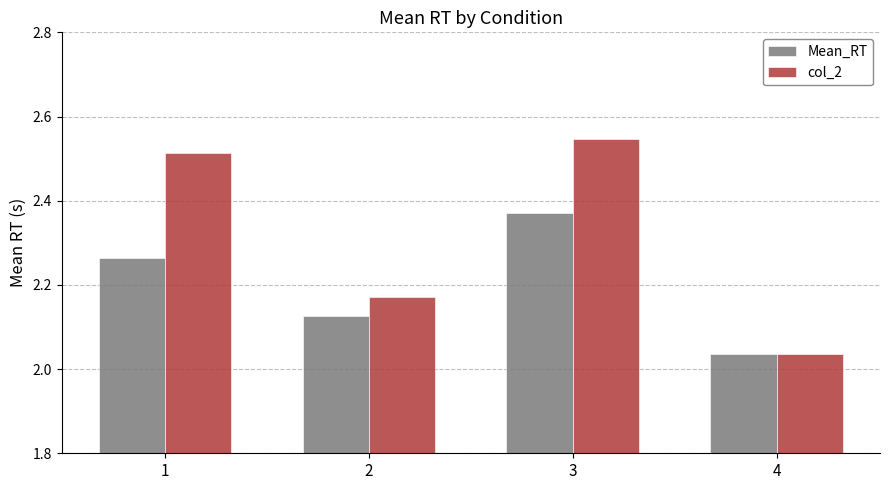

Which series has the widest spread of values?

col_2